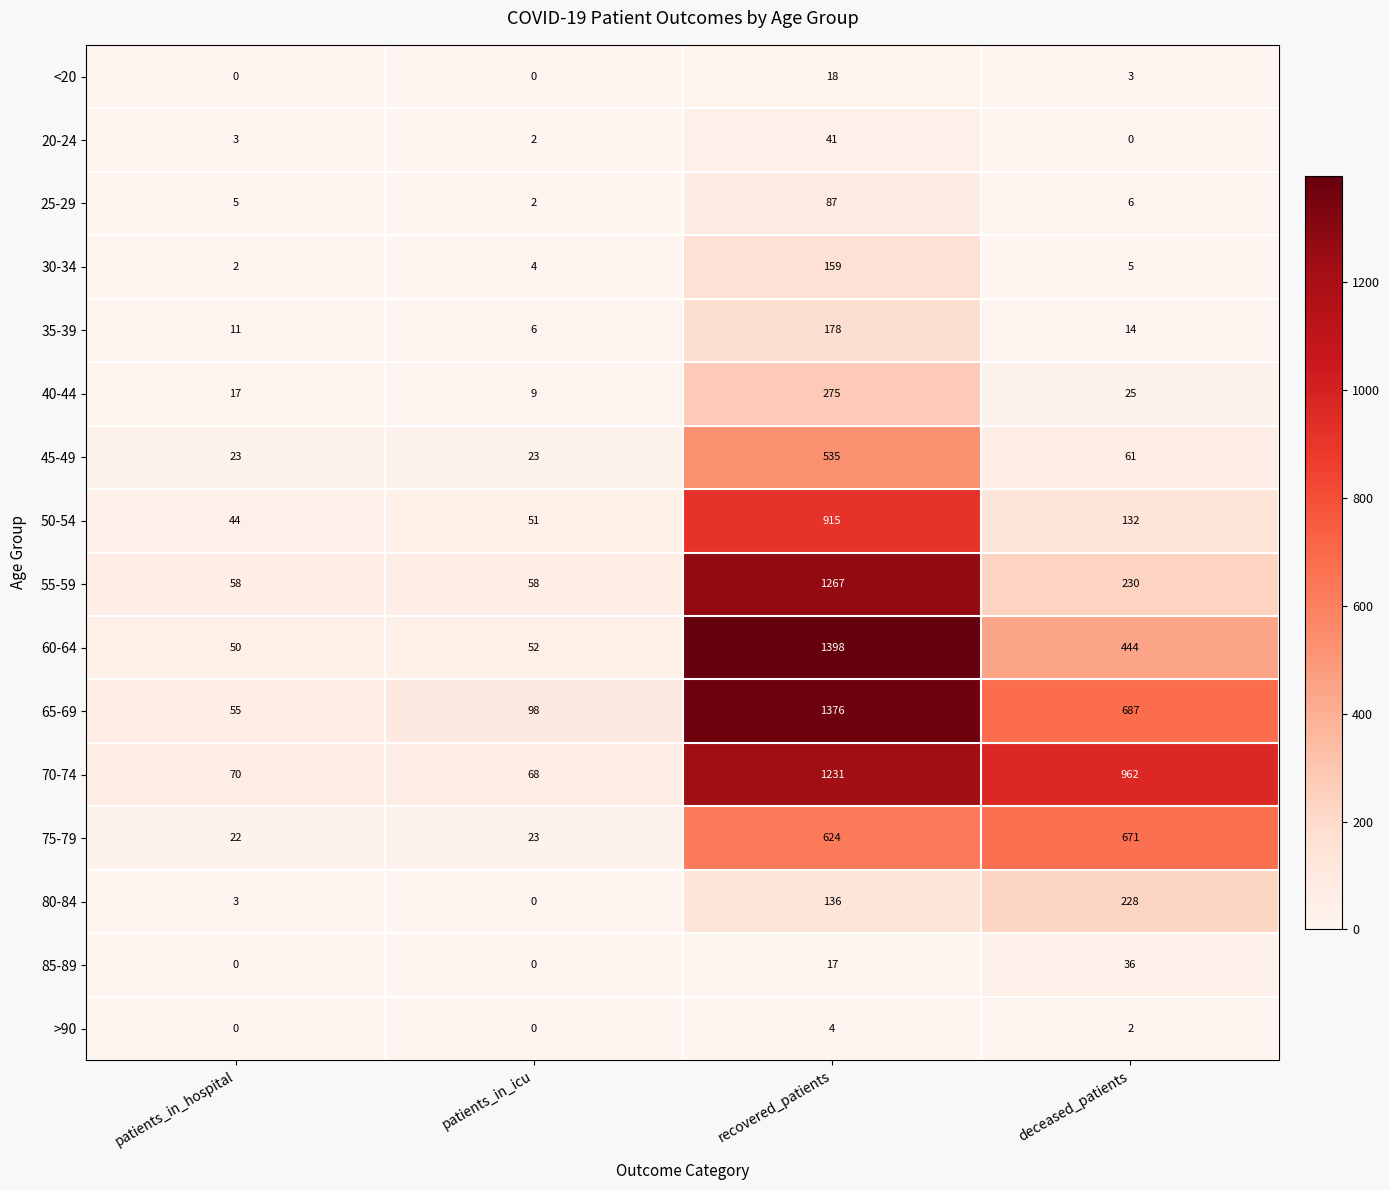

At which category does the chart reach its peak across all series?

recovered_patients